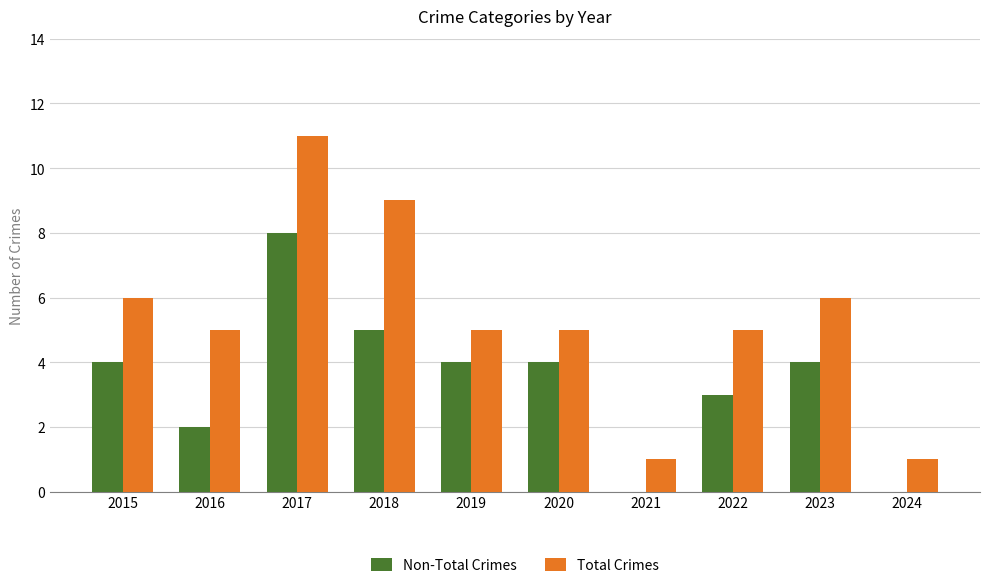

What is the sum of all Total Crimes values?

54